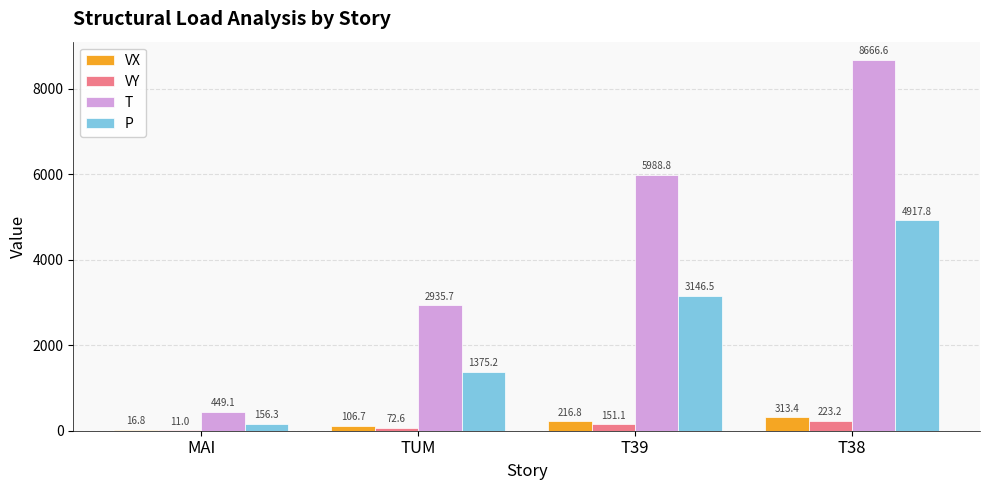

The P series shows 3146.5 at T39. True or false?

True